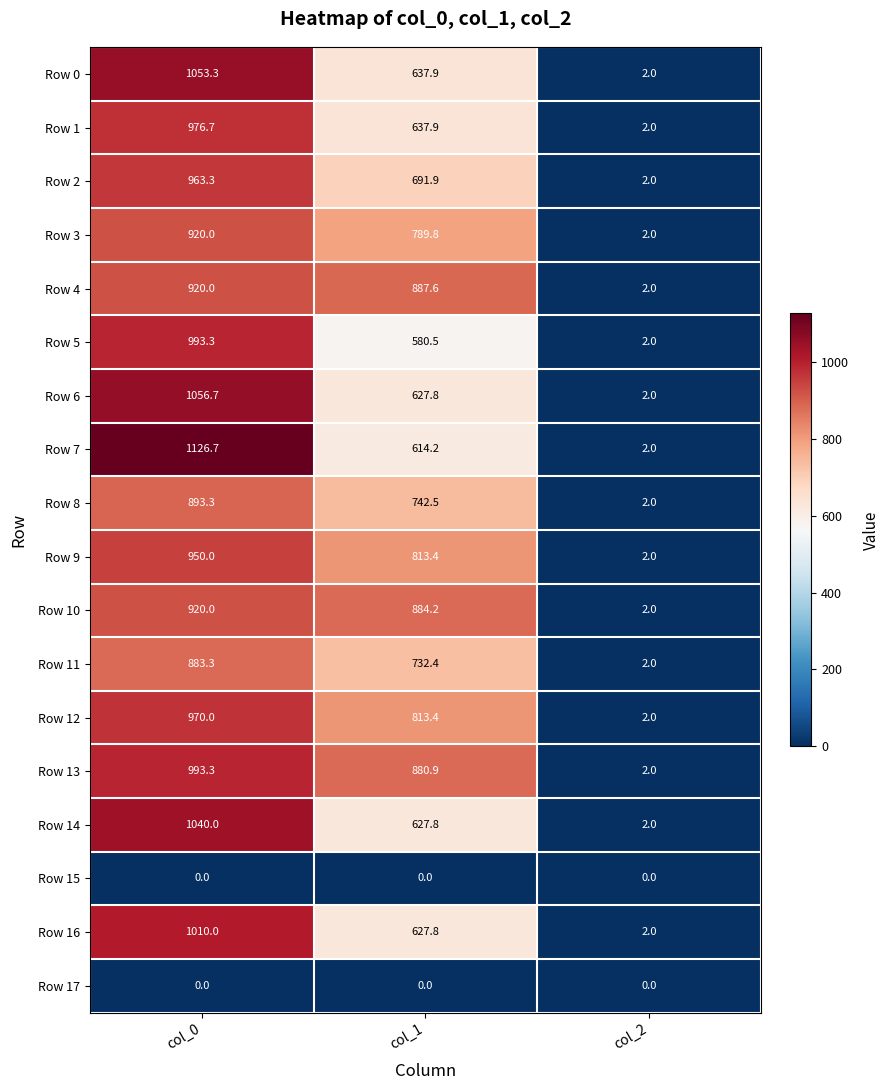

True or false: Row 12 has a value of 0.5 at col_2.

False